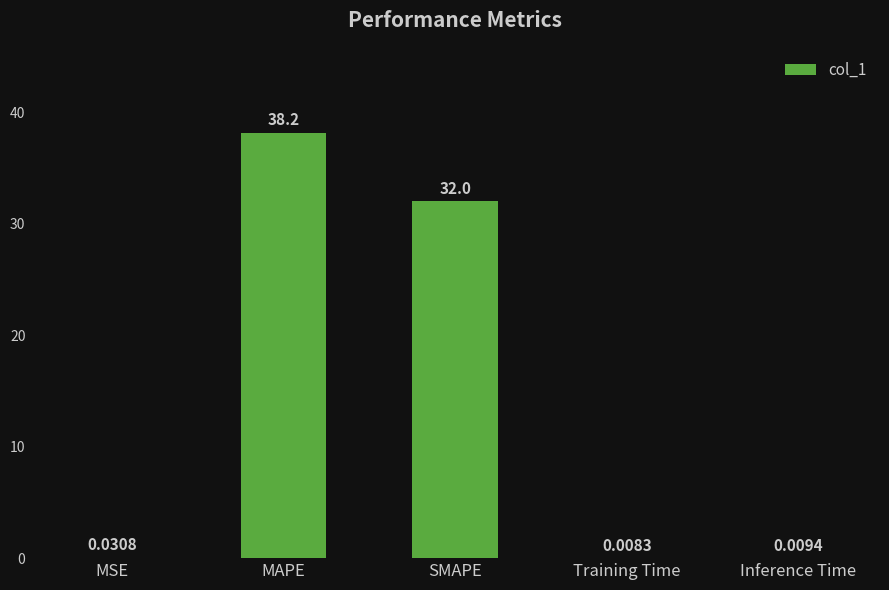

Between MAPE and SMAPE, which is larger?

MAPE